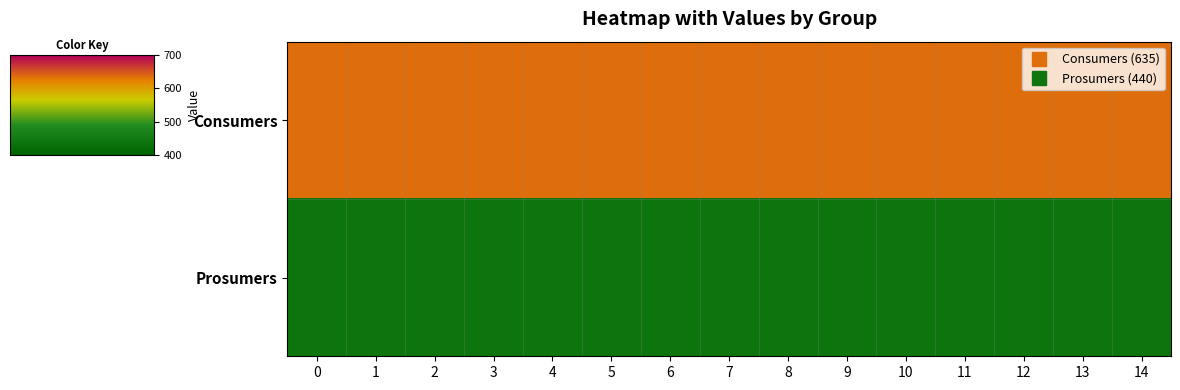

Rank the series by their average value, from lowest to highest.

Prosumers, Consumers